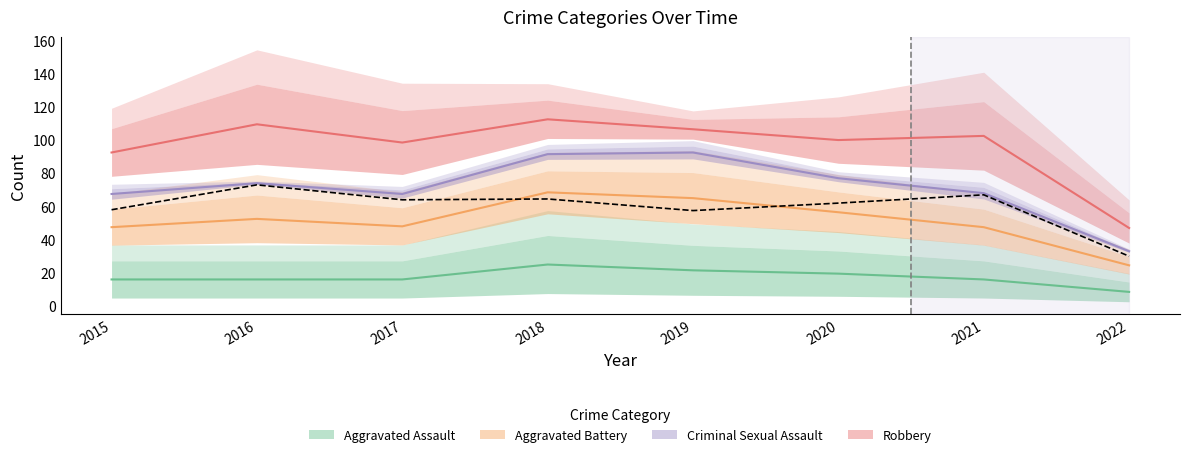

At which label does Aggravated Assault first exceed 32?

2018